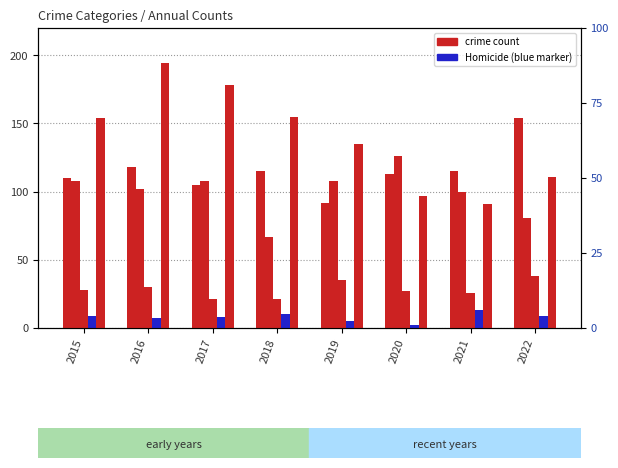

Between 2021 and 2015, which is larger?

2021